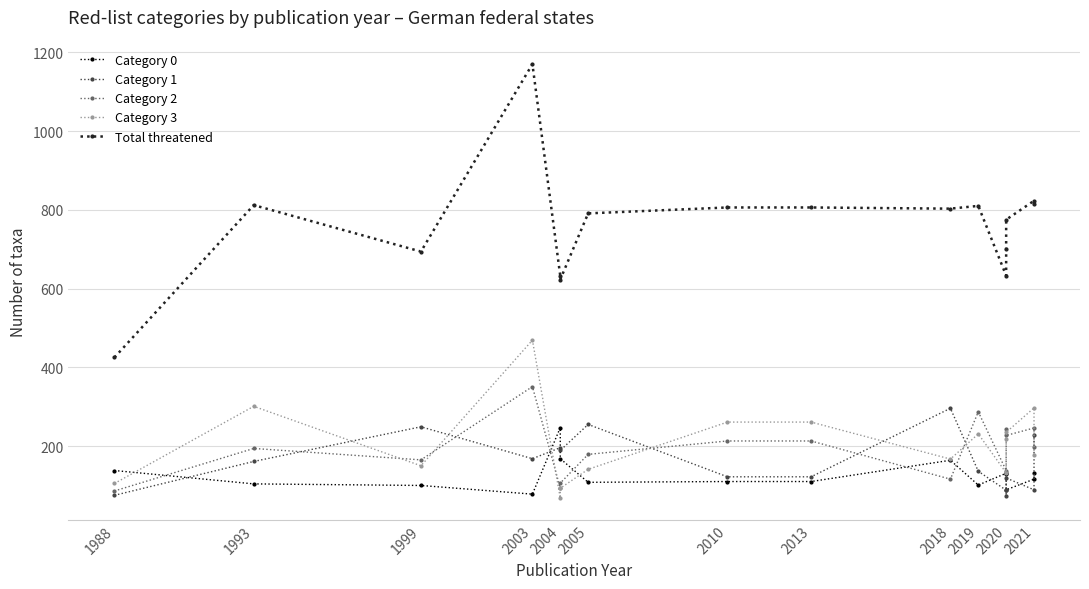

At how many categories does at least one series exceed 490?

15